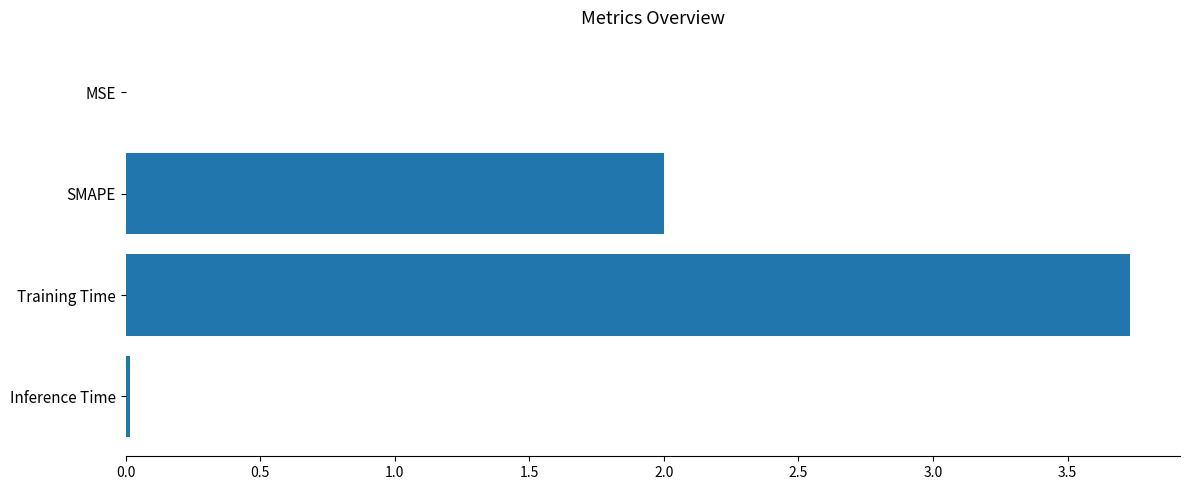

True or false: the data shows 3.7 at Training Time.

True